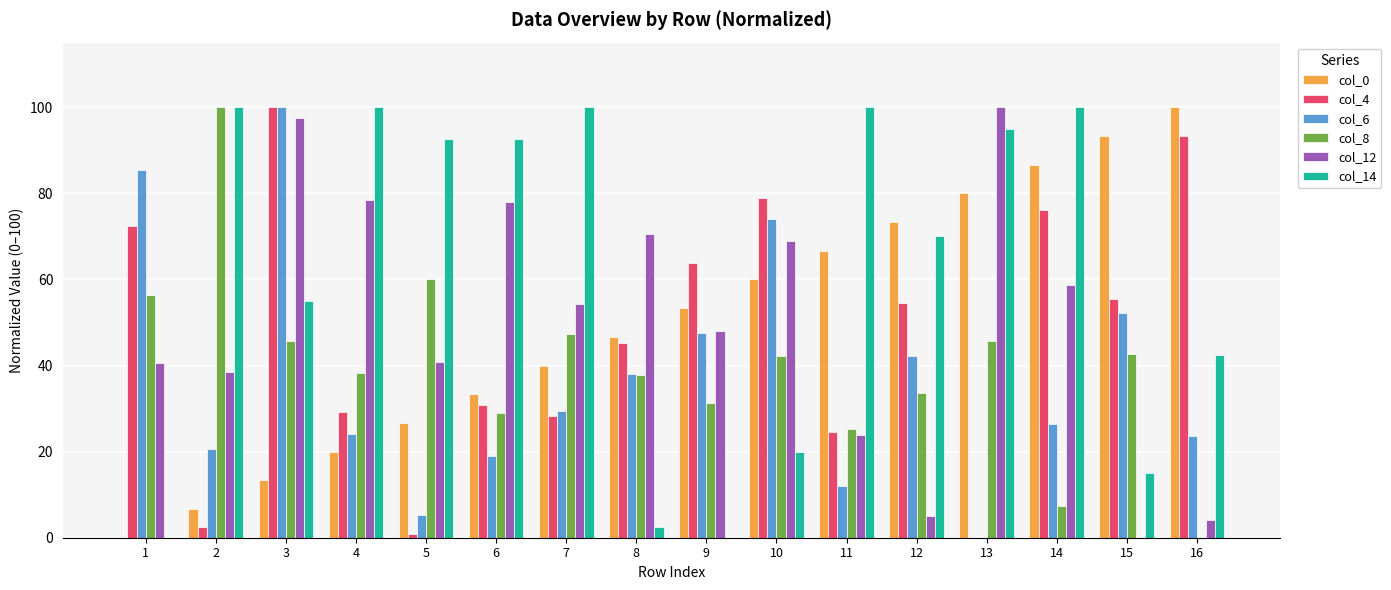

What is the maximum value shown in the chart?

100.0